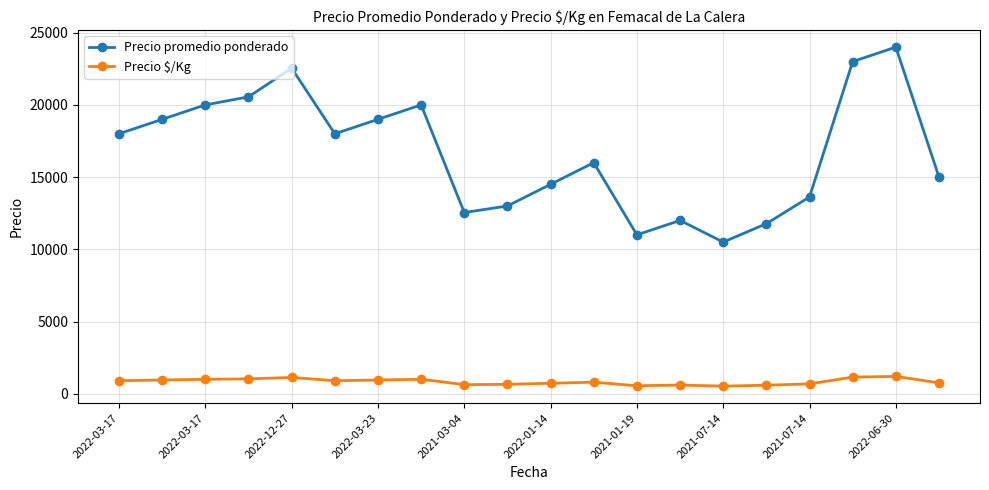

True or false: Precio promedio ponderado has more than 2 interior local peaks.

True